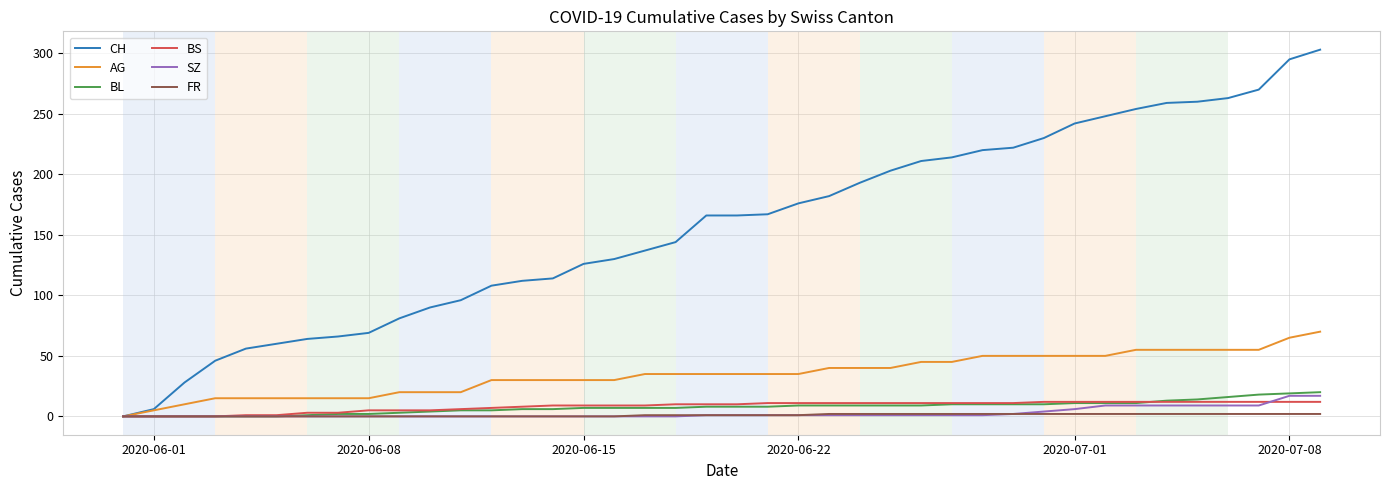

What is the maximum value for SZ?

17